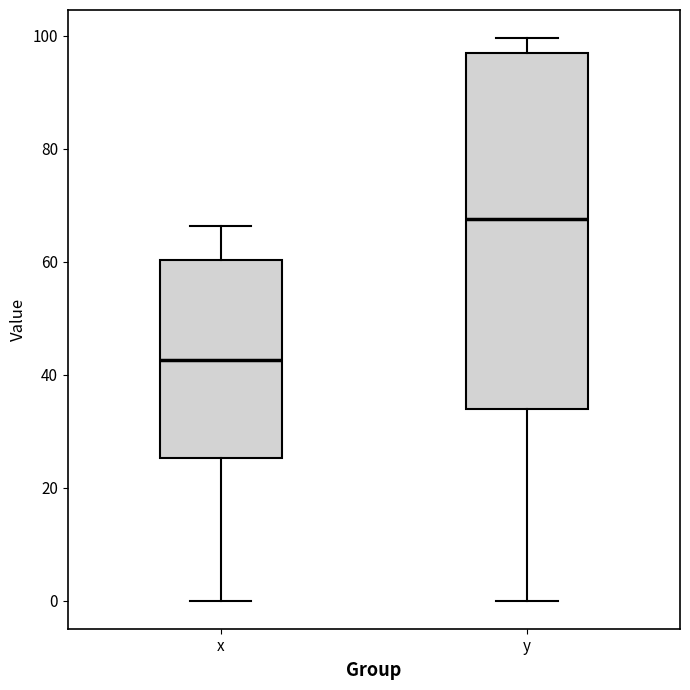

Where is the upper edge of the box for x on the y-axis? The values are not printed on the chart, so give them approximately, as read against the axis.

60